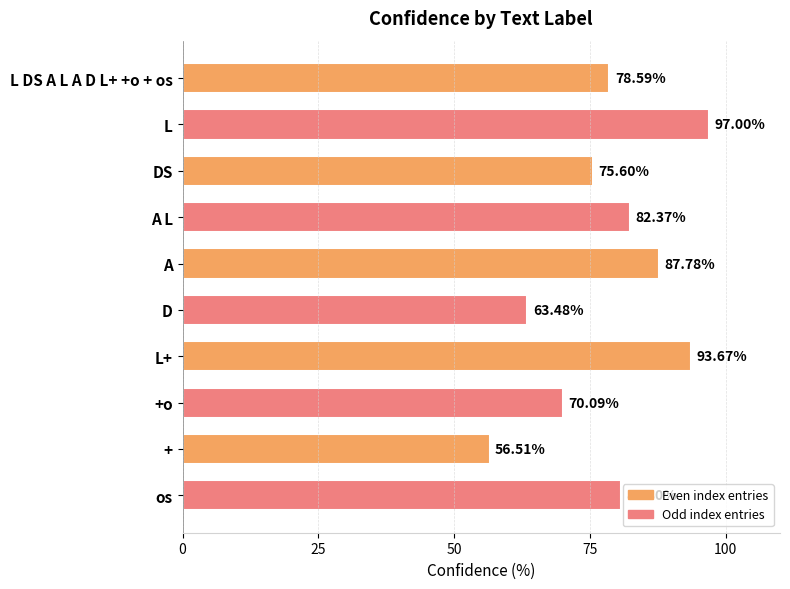

What is the label of the 7th bar from the bottom?

A L